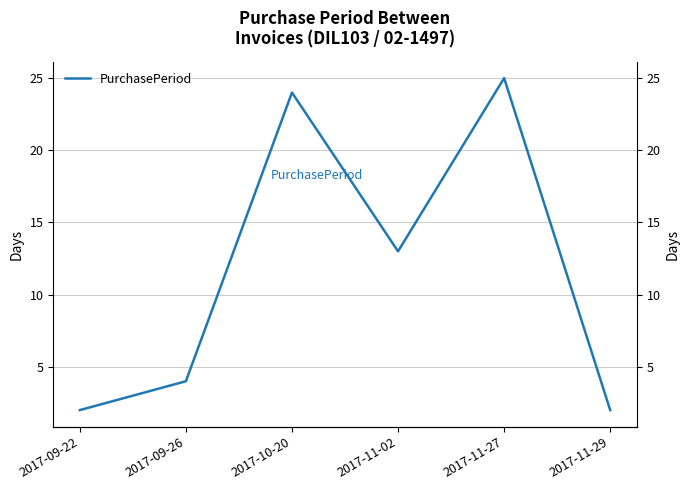

Is it true that the value at 2017-09-26 is 4?

True